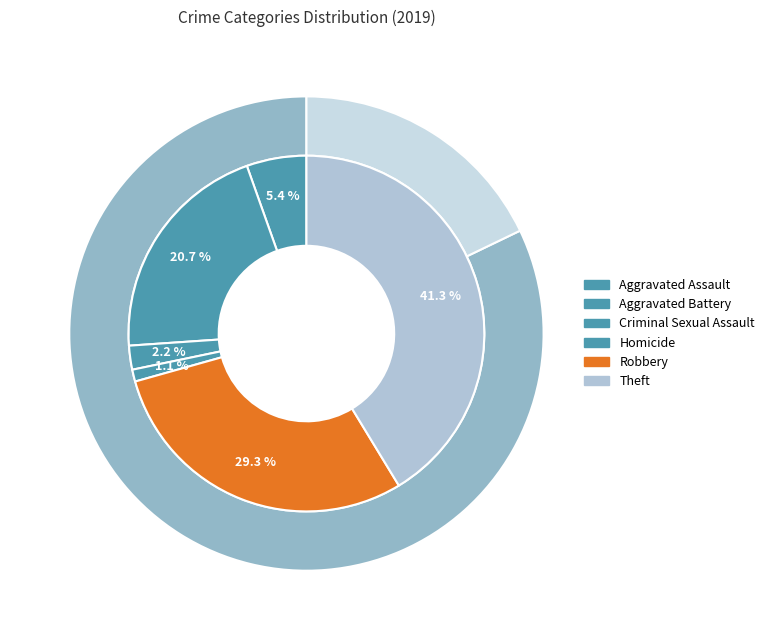

Combined, do Criminal Sexual Assault and Homicide account for over 50%?

No